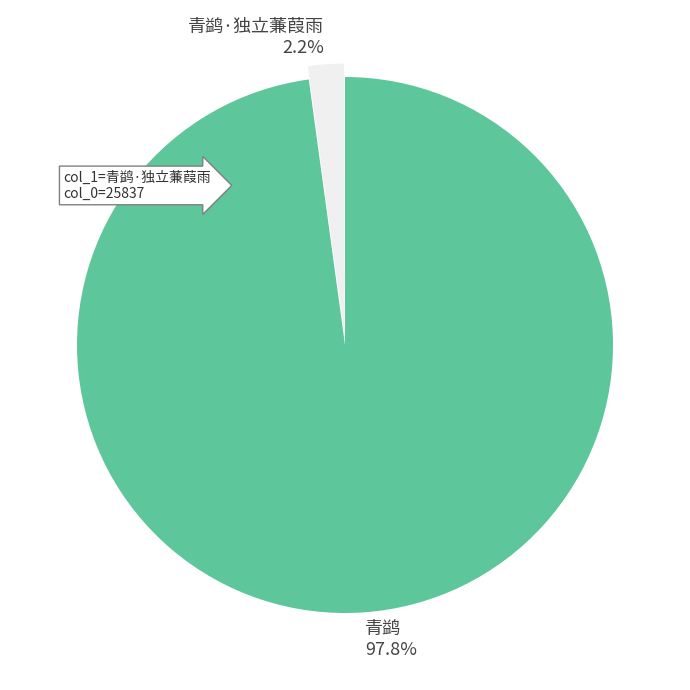

True or false: 青鹢 accounts for 98% of the total.

True